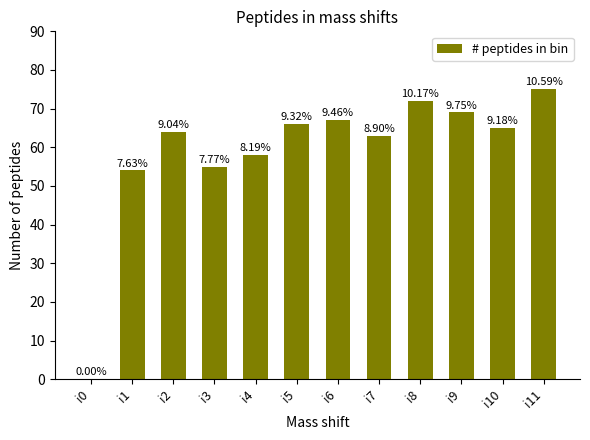

Reading right to left, what are all the values shown in this chart?

i11=75	i10=65	i9=69	i8=72	i7=63	i6=67	i5=66	i4=58	i3=55	i2=64	i1=54	i0=0